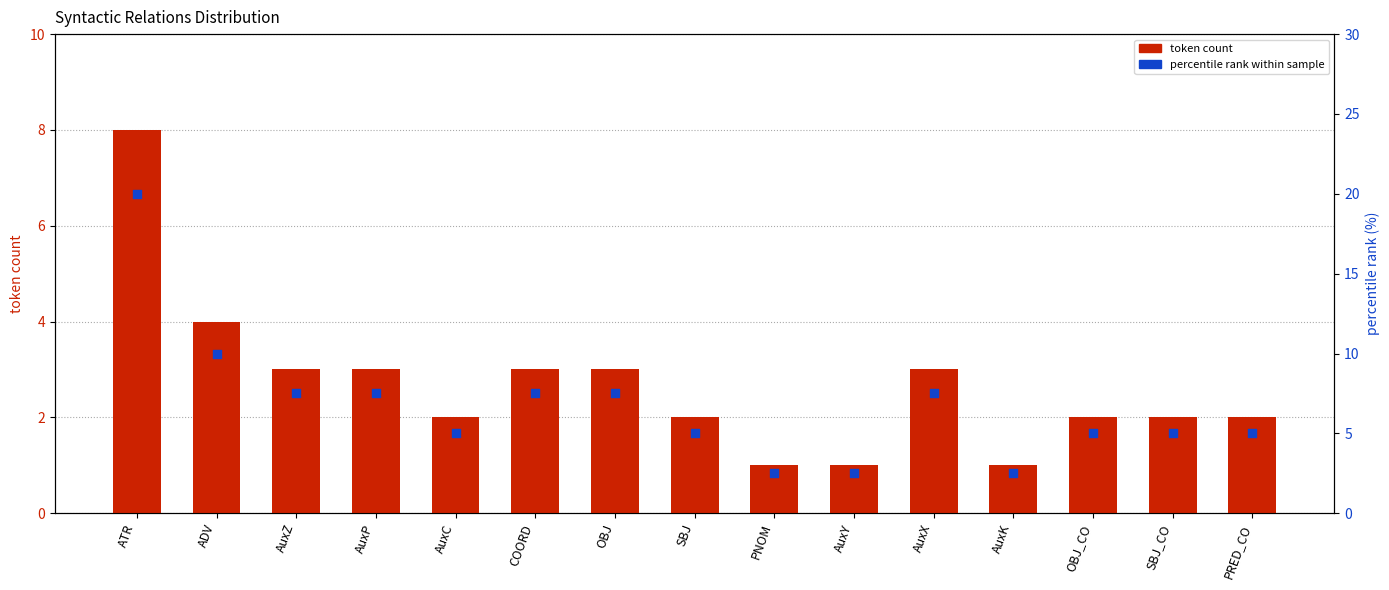

Which series contains the lowest Y value?

token count